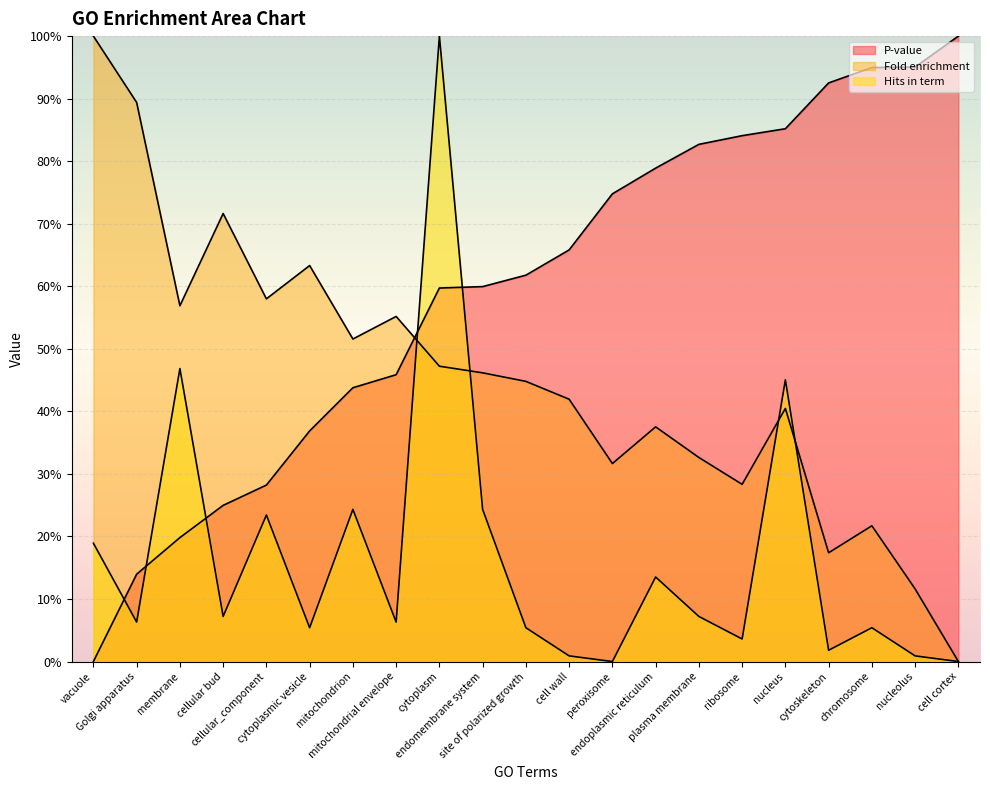

Reading left to right, what are all the values shown in this chart?

P-value: 0.0	0.1	0.2	0.2	0.3	0.4	0.4	0.5	0.6	0.6	0.6	0.7	0.7	0.8	0.8	0.8	0.9	0.9	0.9	1.0	1.0
Fold enrichment: 1.0	0.9	0.6	0.7	0.6	0.6	0.5	0.6	0.5	0.5	0.4	0.4	0.3	0.4	0.3	0.3	0.4	0.2	0.2	0.1	0.0
Hits in term: 0.2	0.1	0.5	0.1	0.2	0.1	0.2	0.1	1.0	0.2	0.1	0.0	0.0	0.1	0.1	0.0	0.5	0.0	0.1	0.0	0.0